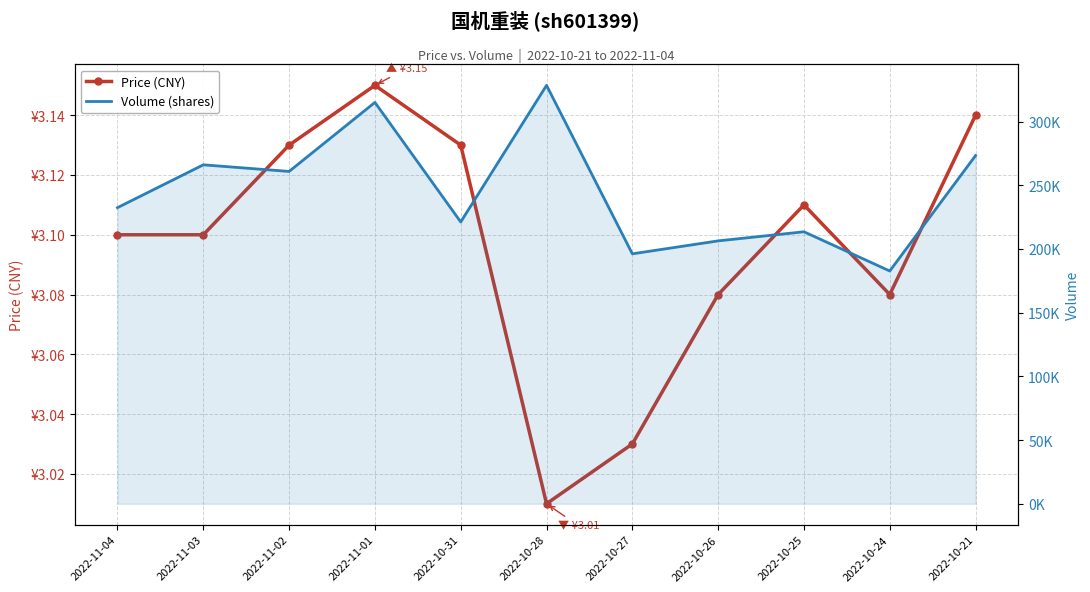

True or false: Volume (shares) and Price (CNY) cross at least once.

False